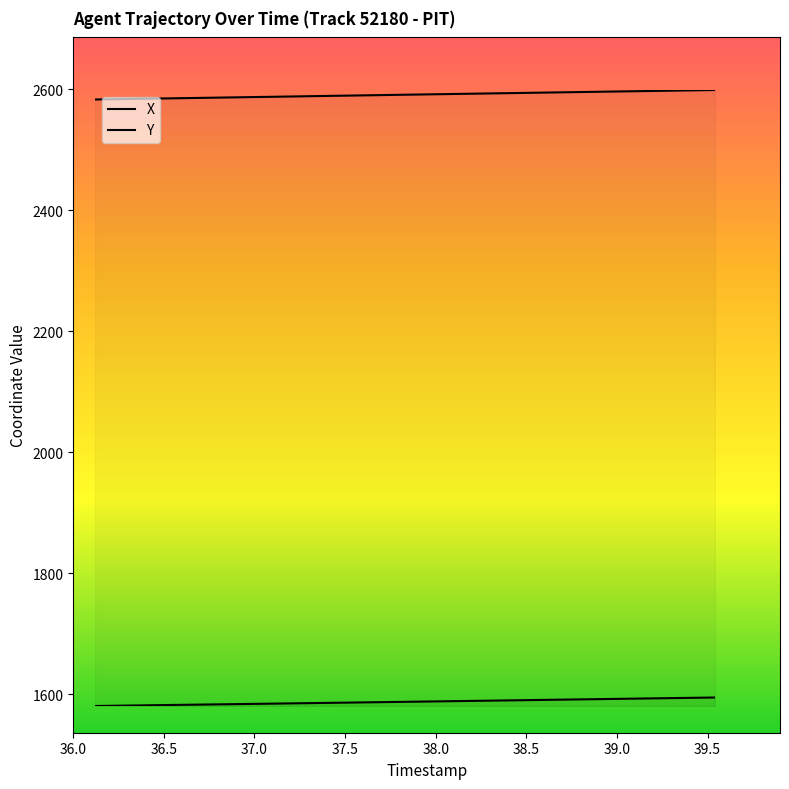

At how many categories does at least one series exceed 8?

40